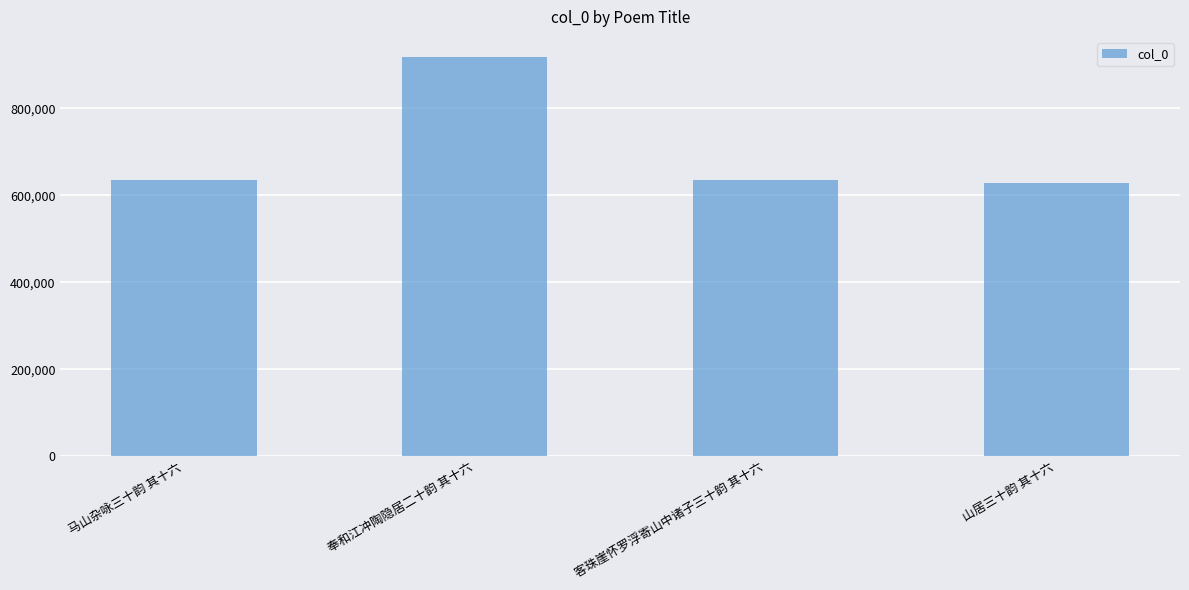

What is the maximum value shown in the chart?

918287